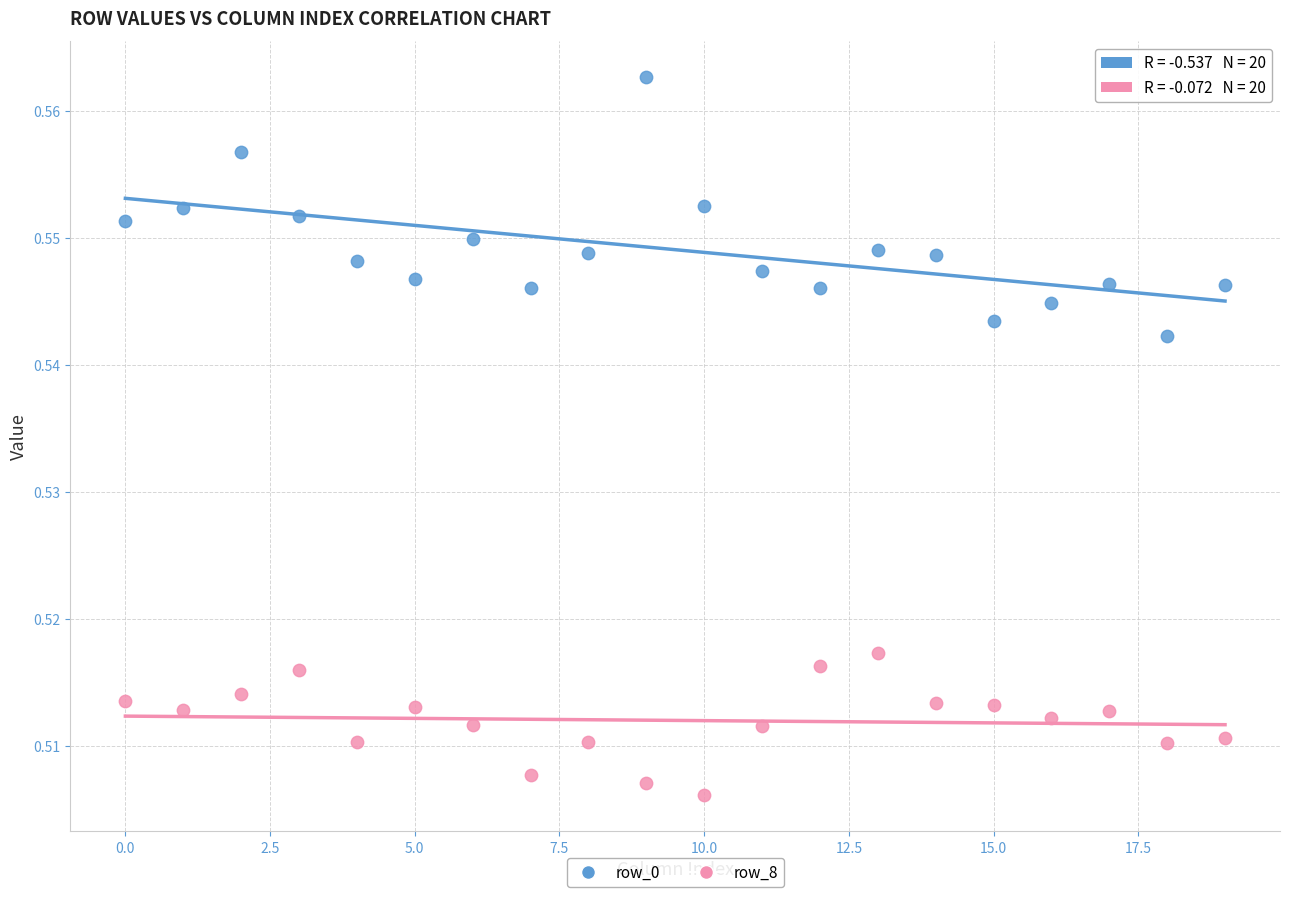

Which series has the widest spread of Y values?

row_0